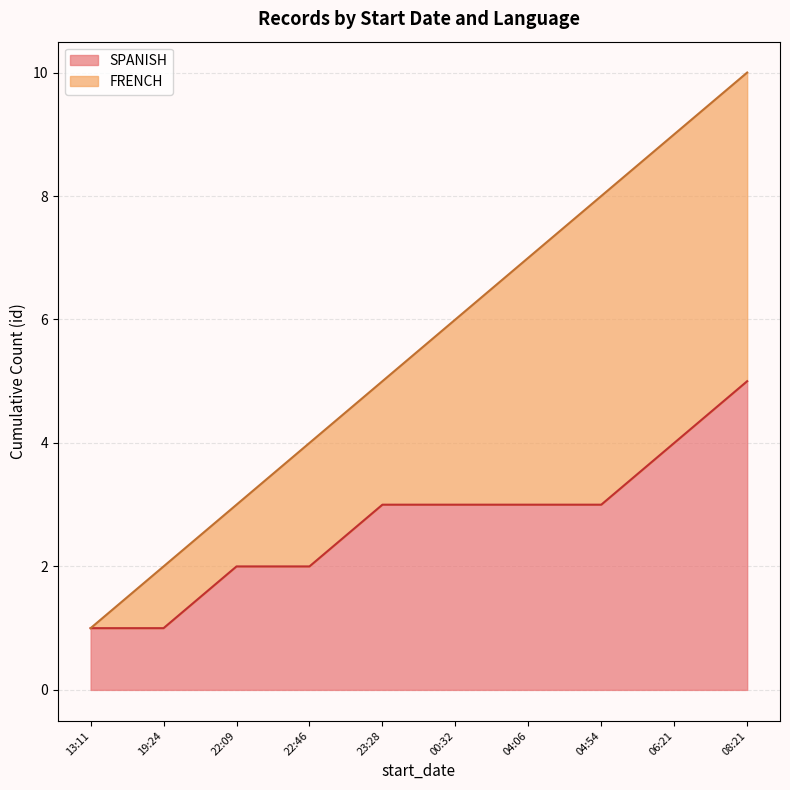

Is it true that SPANISH equals 3 at 23:28?

True